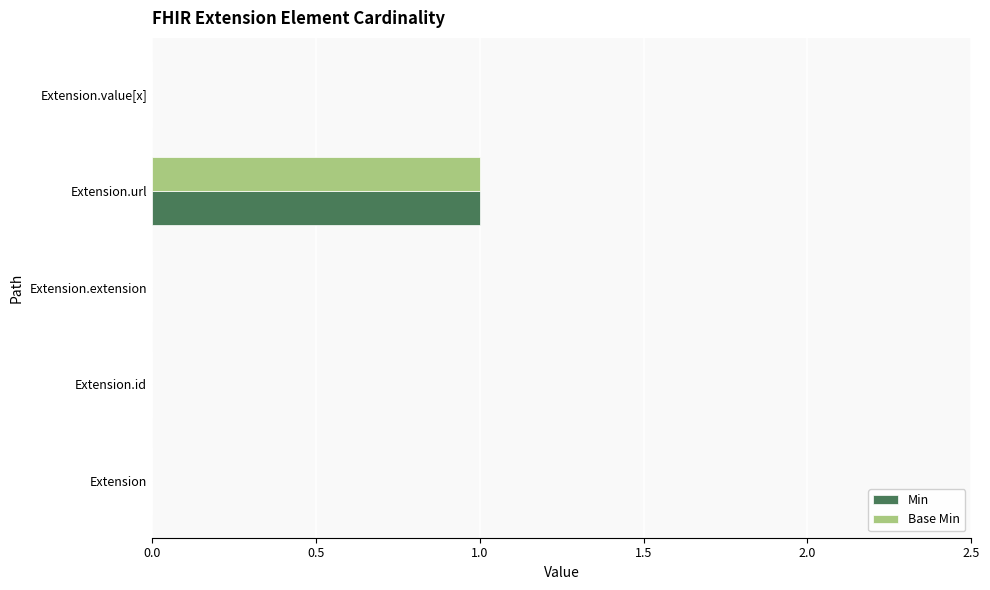

At which category does the chart reach its peak across all series?

Extension.url